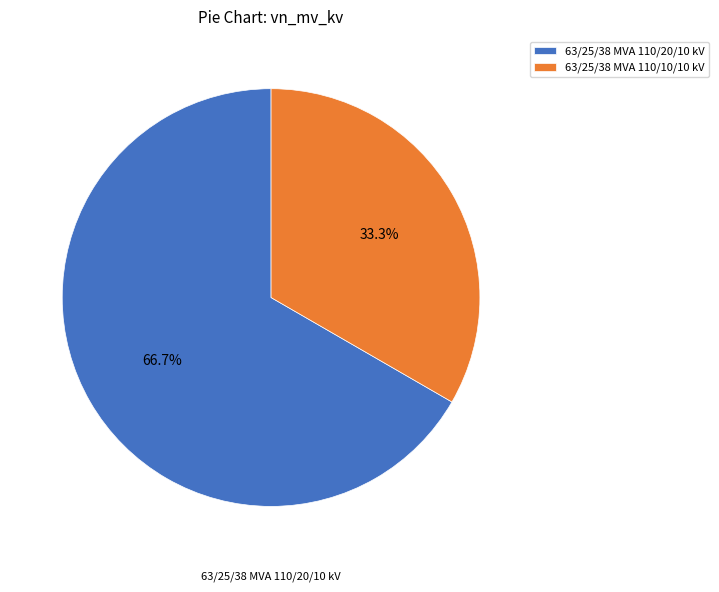

To the nearest percent, what is the combined percentage of 63/25/38 MVA 110/10/10 kV and 63/25/38 MVA 110/20/10 kV?

100%